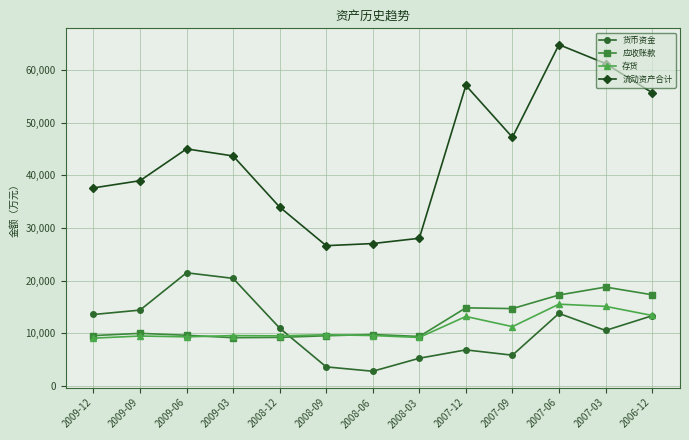

What is the minimum value shown in the chart?

2825